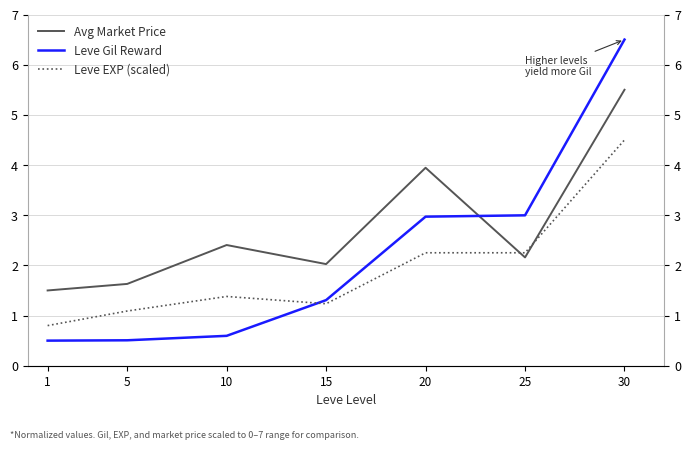

List the series in order of their peak value, lowest first.

Leve EXP (scaled), Avg Market Price, Leve Gil Reward